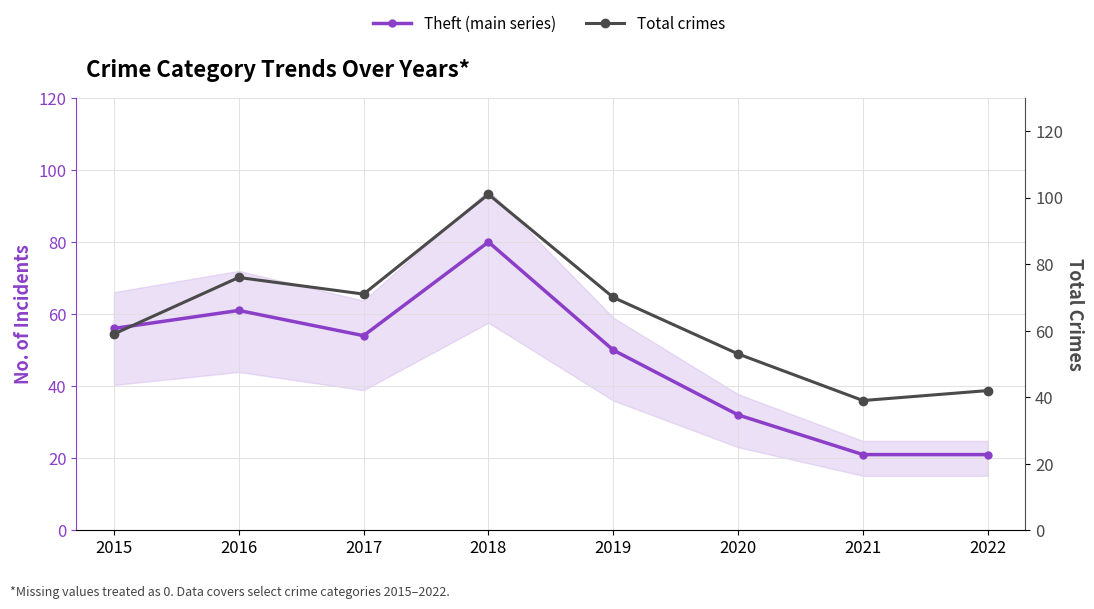

What is the maximum value shown in the chart?

101